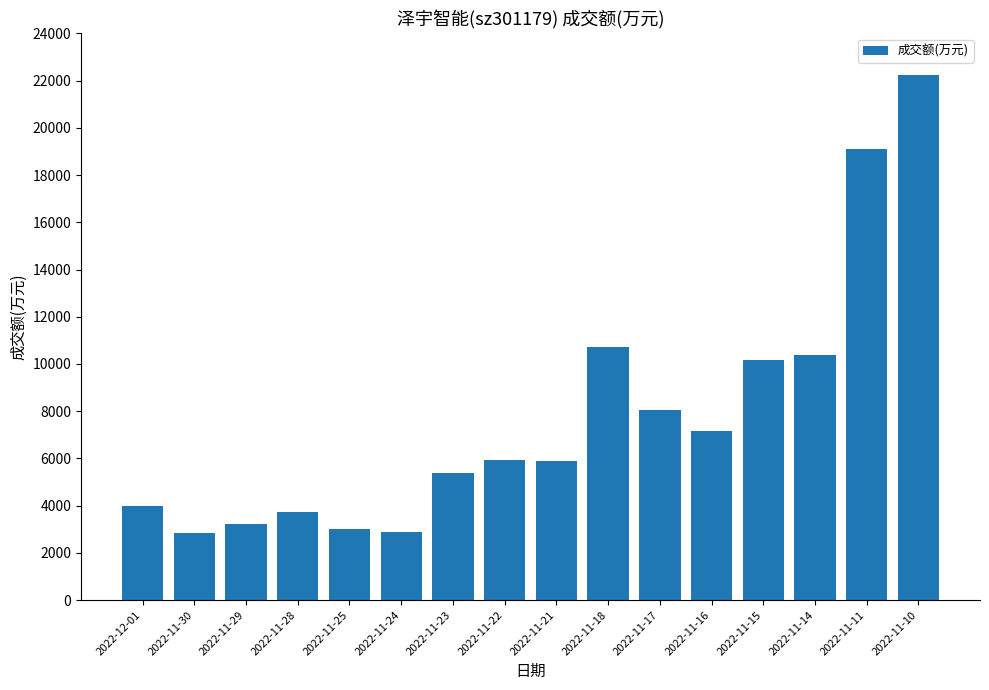

True or false: the data shows 3238 at 2022-11-29.

True